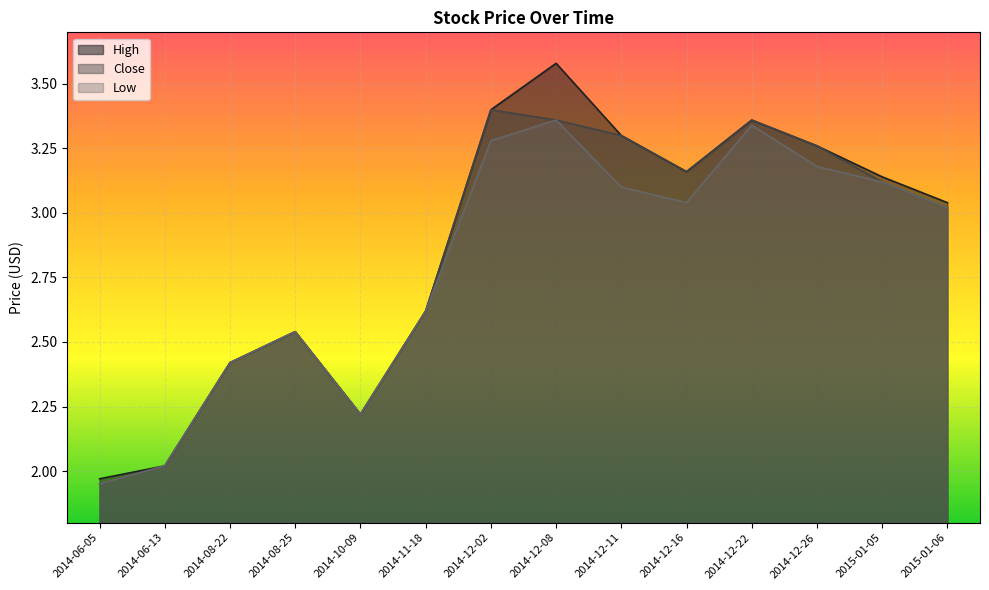

What is the difference between the second highest and second lowest values in the High series?

1.4